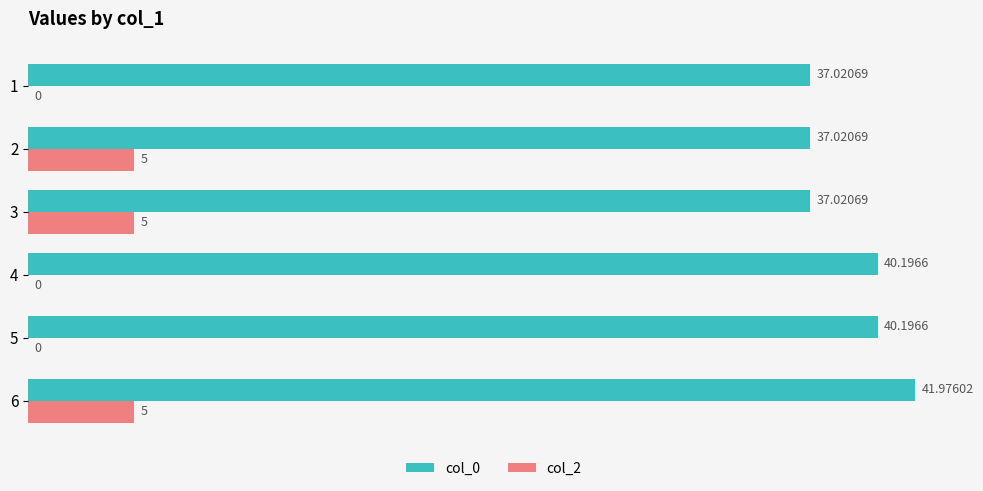

Which series changed the most between 4 and 6?

col_2